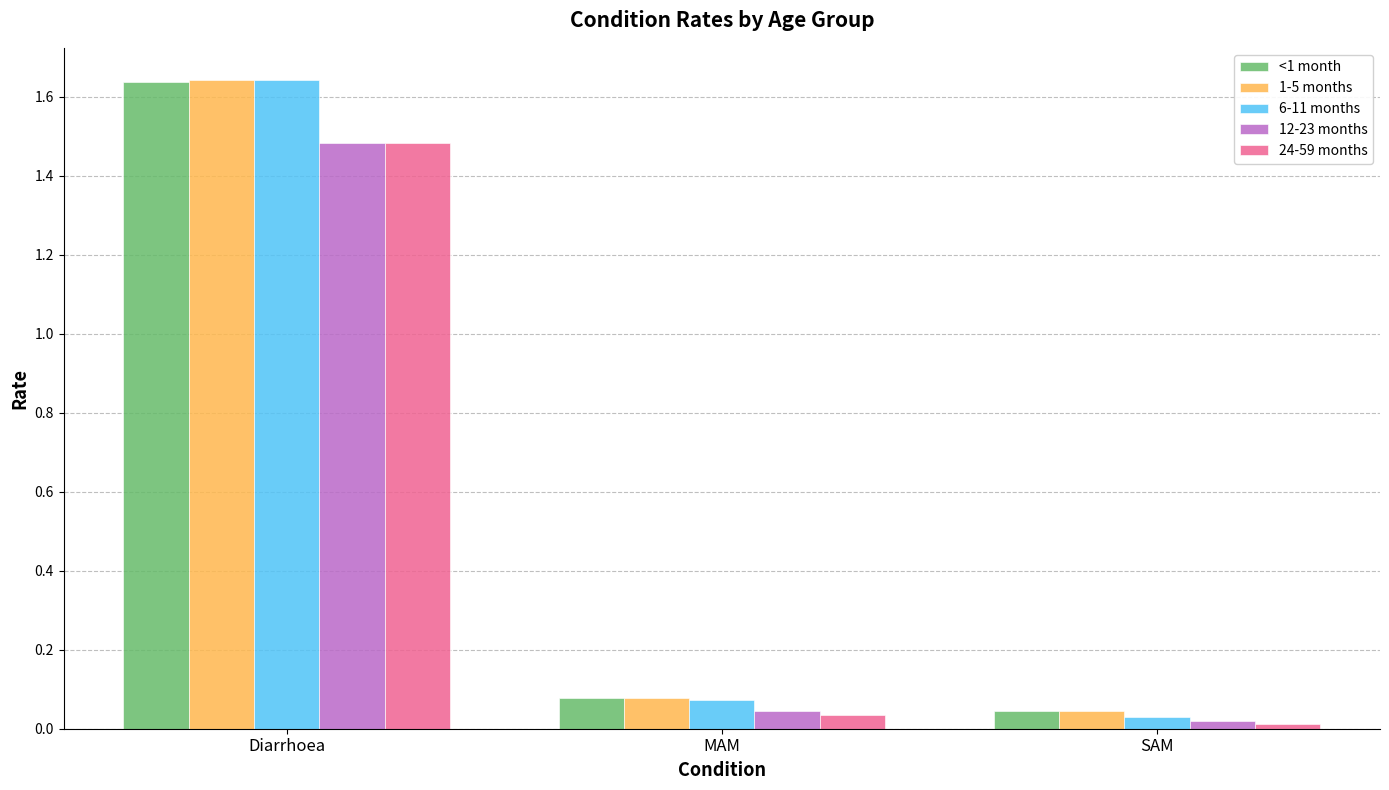

Where is 1-5 months nearest to the value 0?

SAM